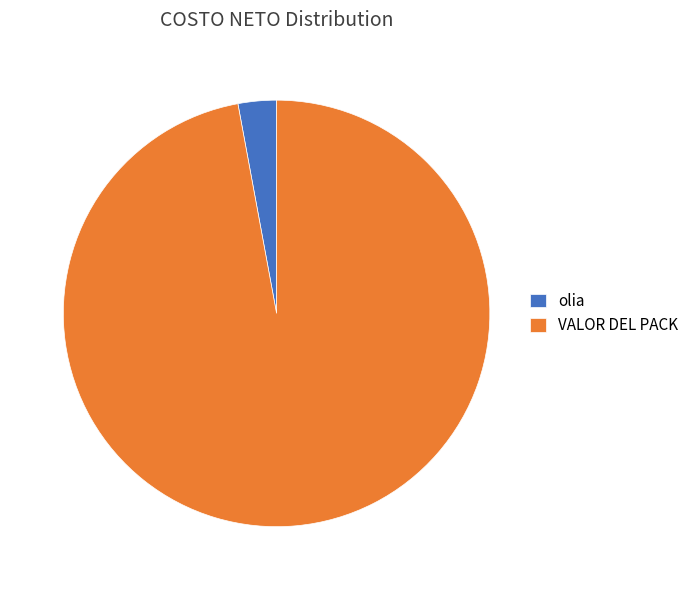

Does olia account for over 50% of the chart?

No